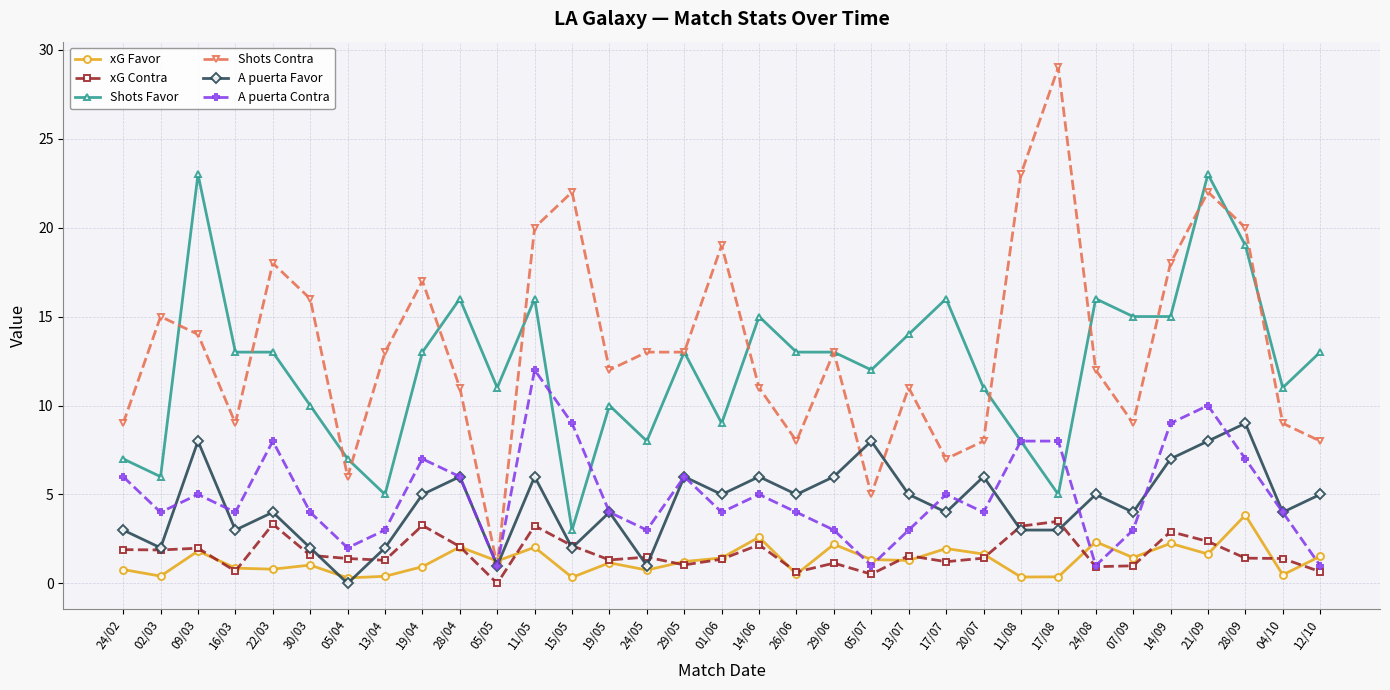

What is the label of the 31st point from the right?

09/03